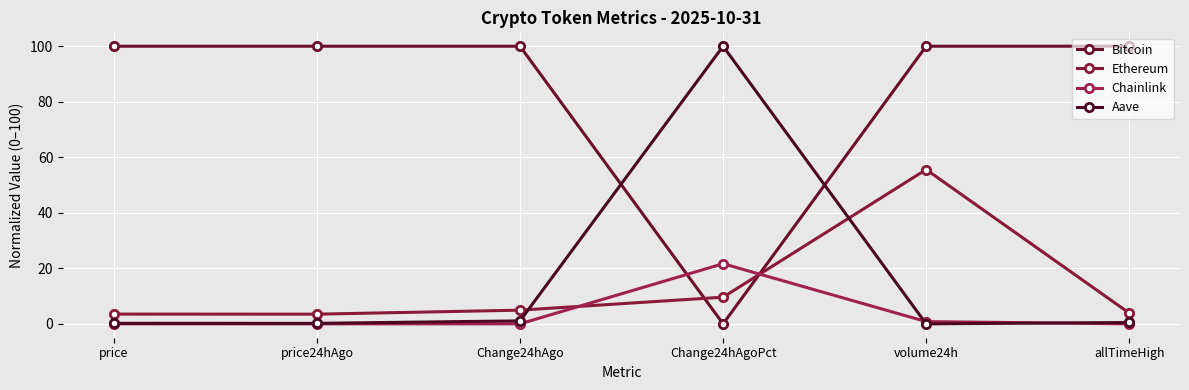

What is the label of the 6th point from the left?

allTimeHigh